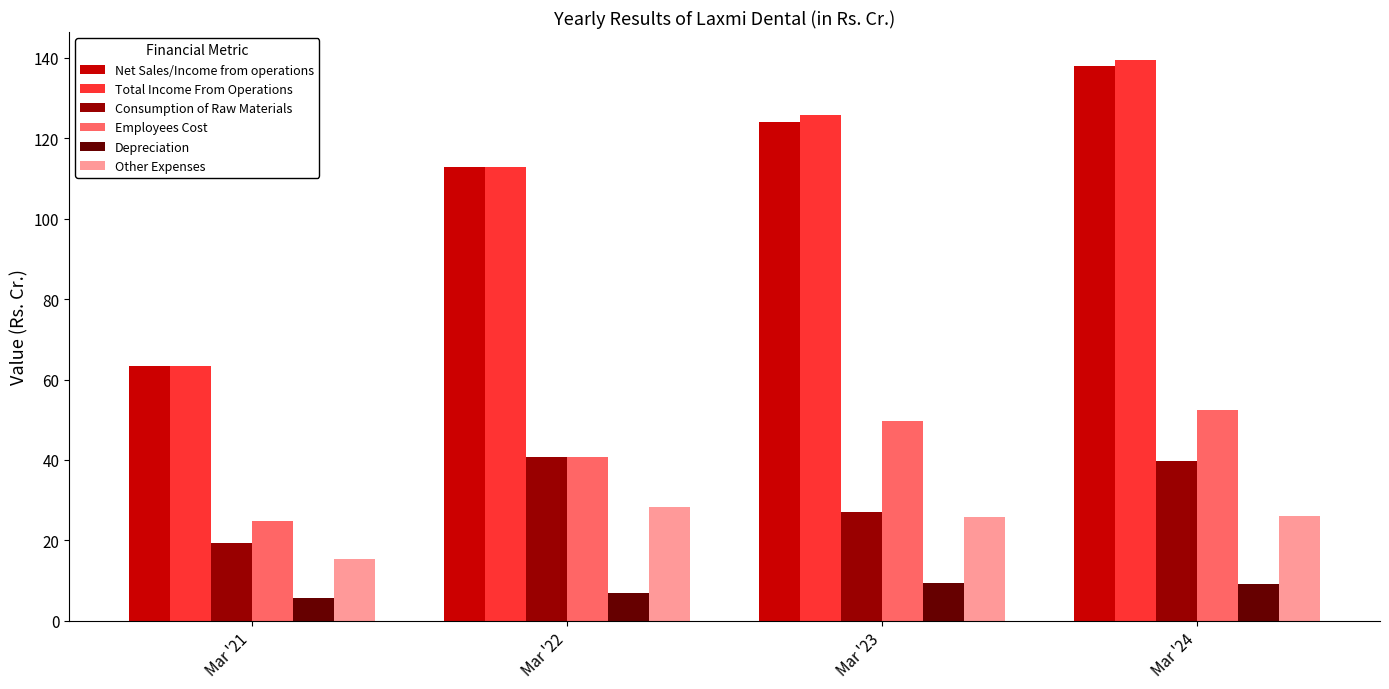

The Net Sales/Income from operations series shows 55.9 at Mar '22. True or false?

False